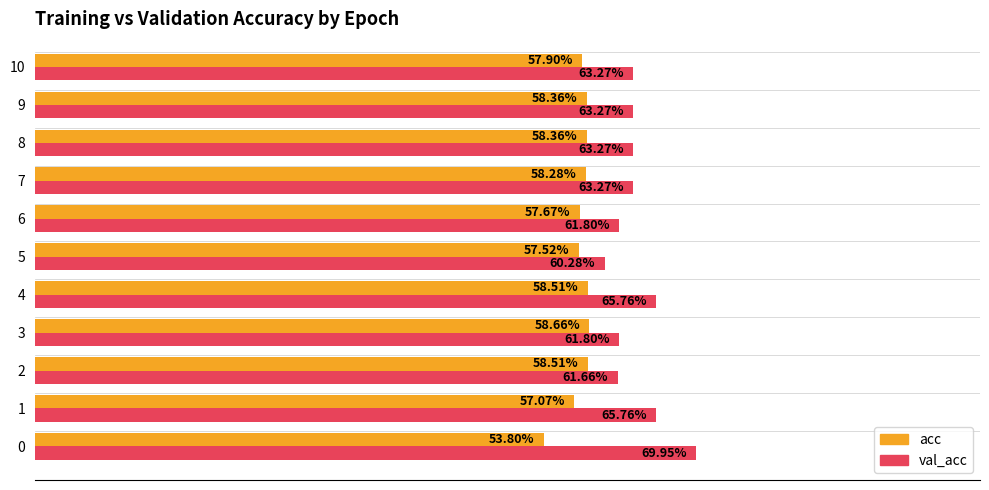

Read the acc value at 9.

0.6